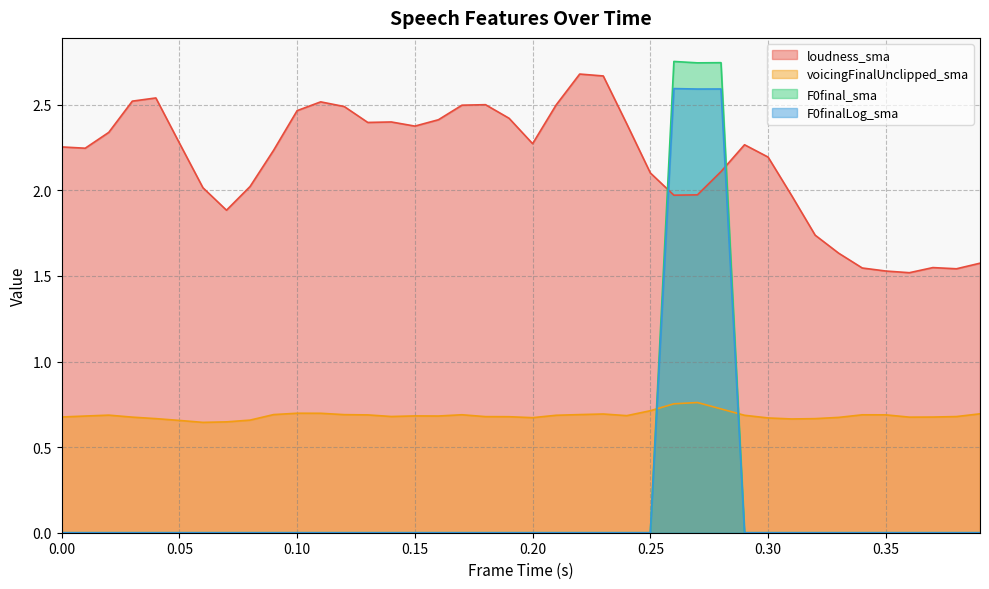

What is the difference between the second highest and second lowest values in the F0final_sma series?

2.7